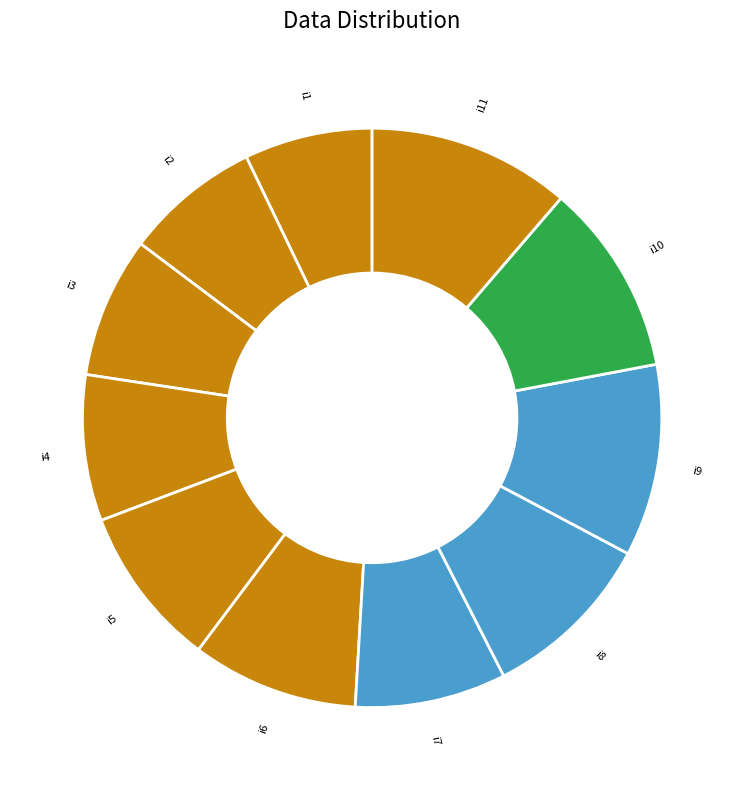

How many slices are in this pie chart?

11